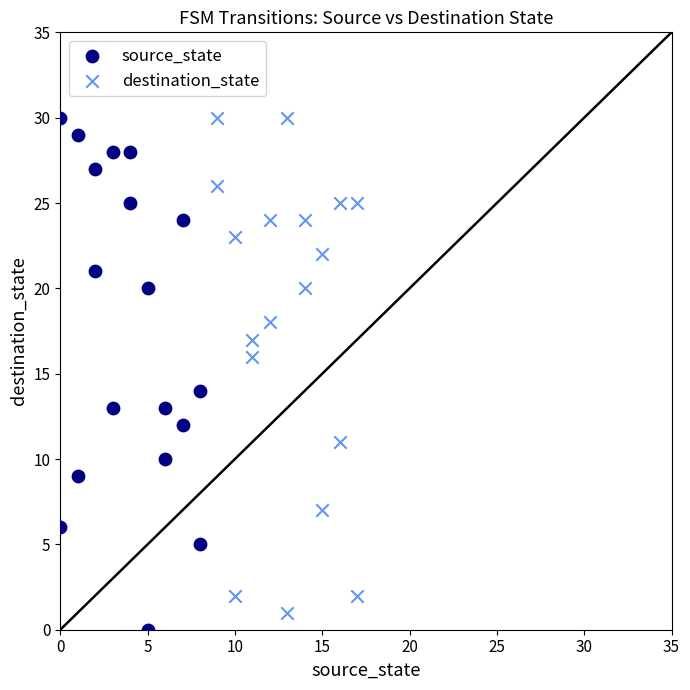

Which series has the widest spread of Y values?

source_state